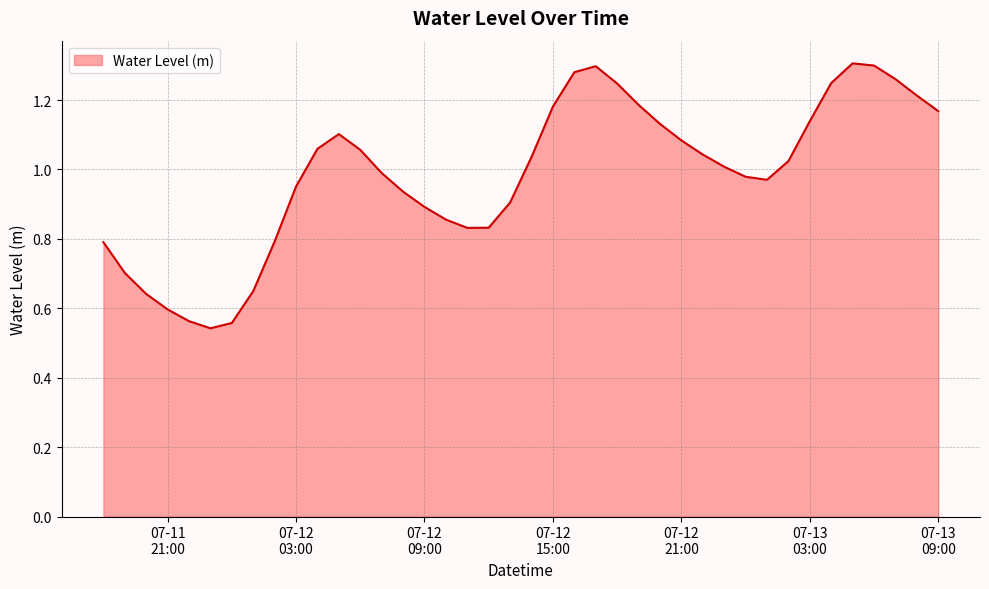

What is the greatest value displayed?

1.3